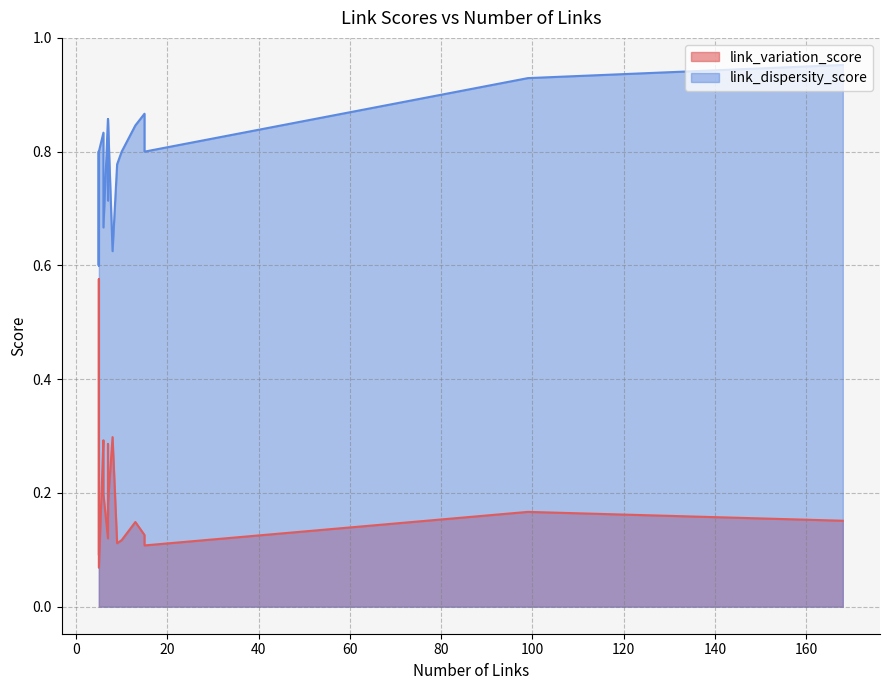

Which series changed the most between 11 and 19?

link_dispersity_score